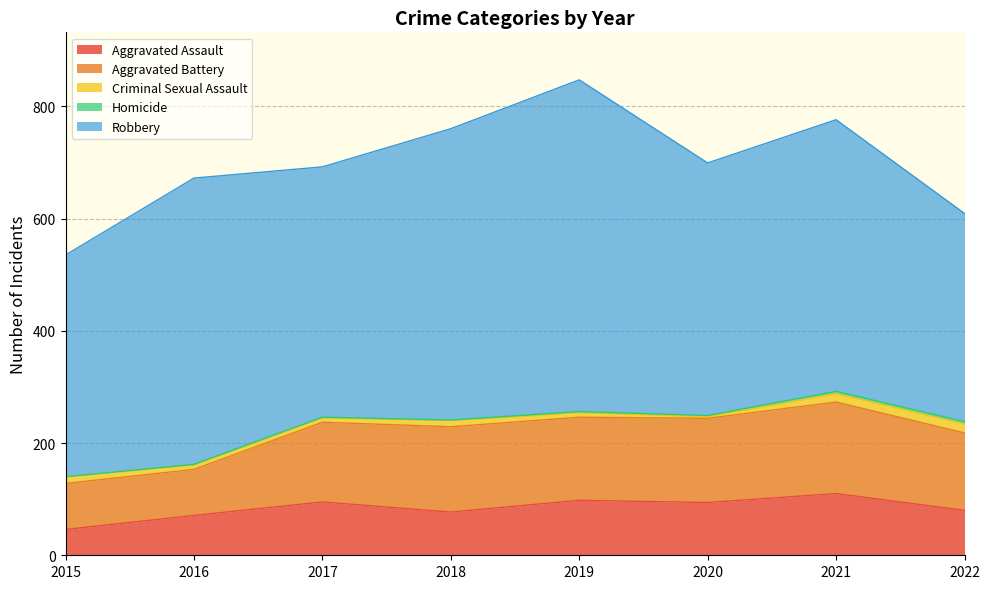

At which label does Criminal Sexual Assault first exceed 11?

2015